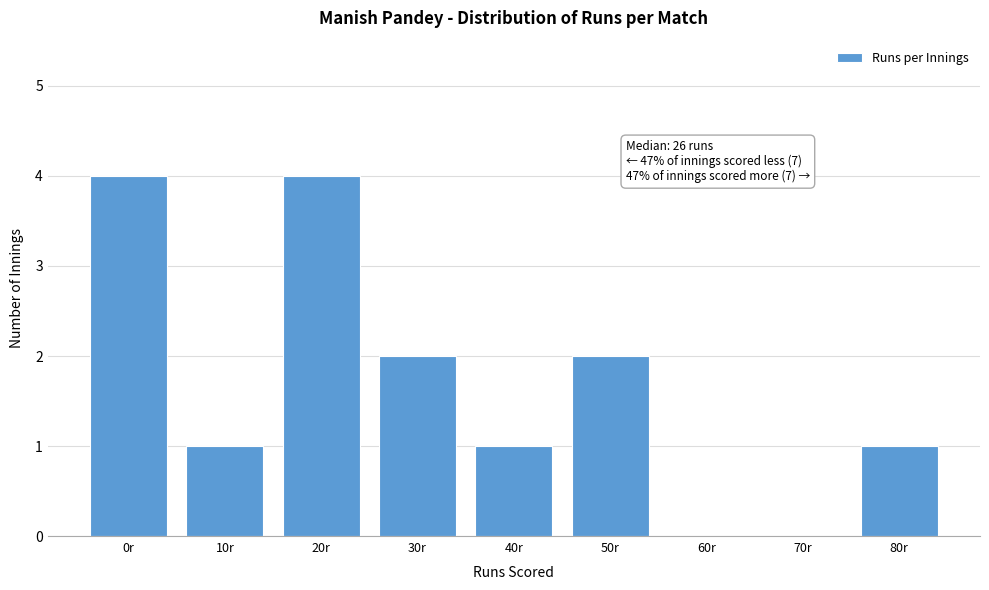

Reading left to right, extract all data points from this chart.

0r=4	10r=1	20r=4	30r=2	40r=1	50r=2	60r=0	70r=0	80r=1